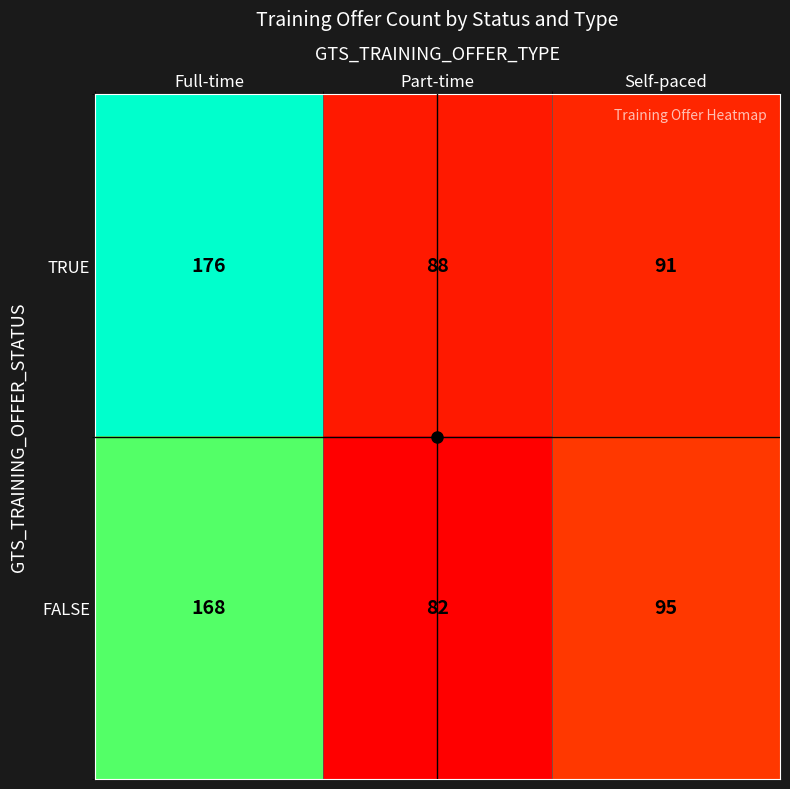

What is the smallest value displayed?

82